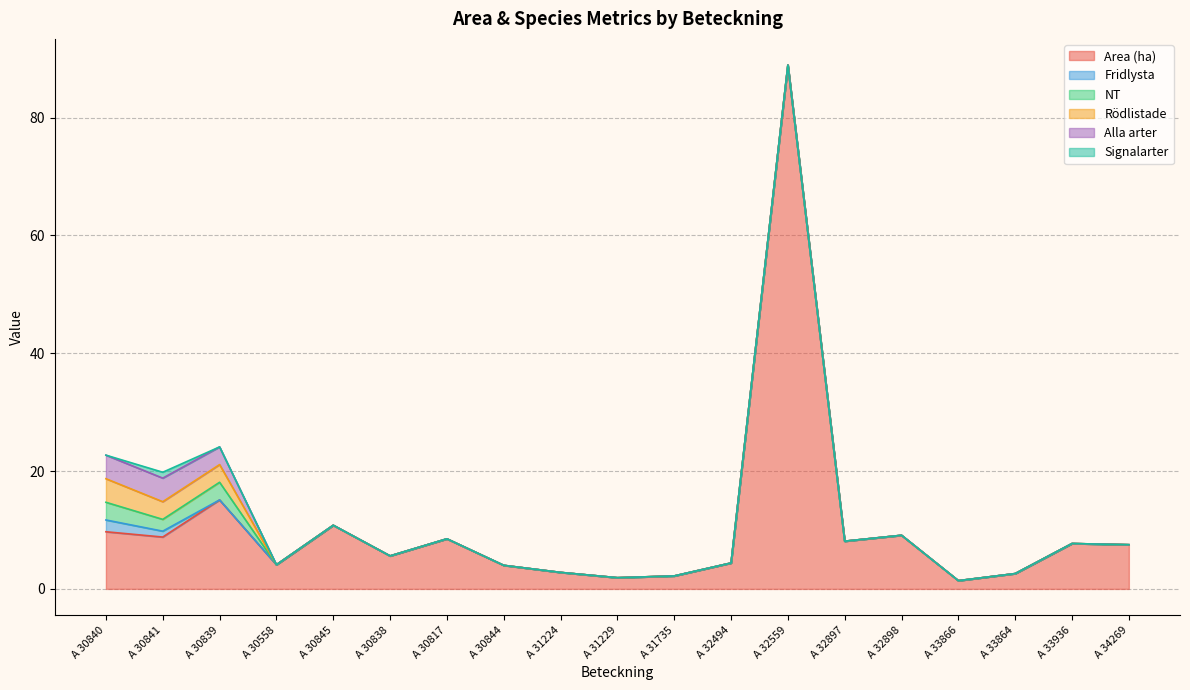

What is the sum of all Area (ha) values?

203.2